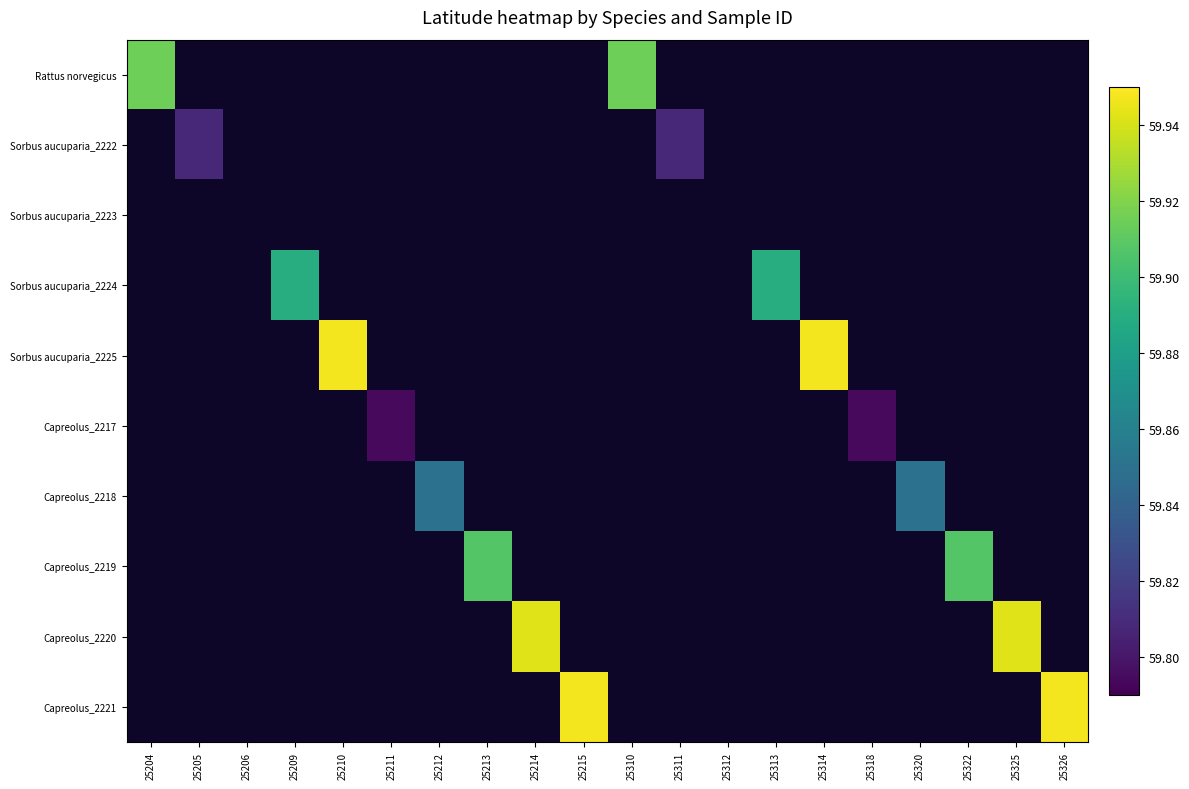

At 25310, list the series in order from smallest to largest.

Sorbus aucuparia_2222, Sorbus aucuparia_2223, Sorbus aucuparia_2224, Sorbus aucuparia_2225, Capreolus_2217, Capreolus_2218, Capreolus_2219, Capreolus_2220, Capreolus_2221, Rattus norvegicus